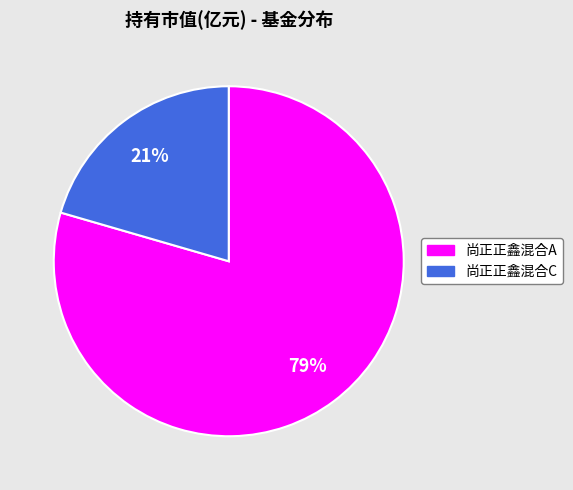

Which category has the smallest portion of the pie?

尚正正鑫混合C